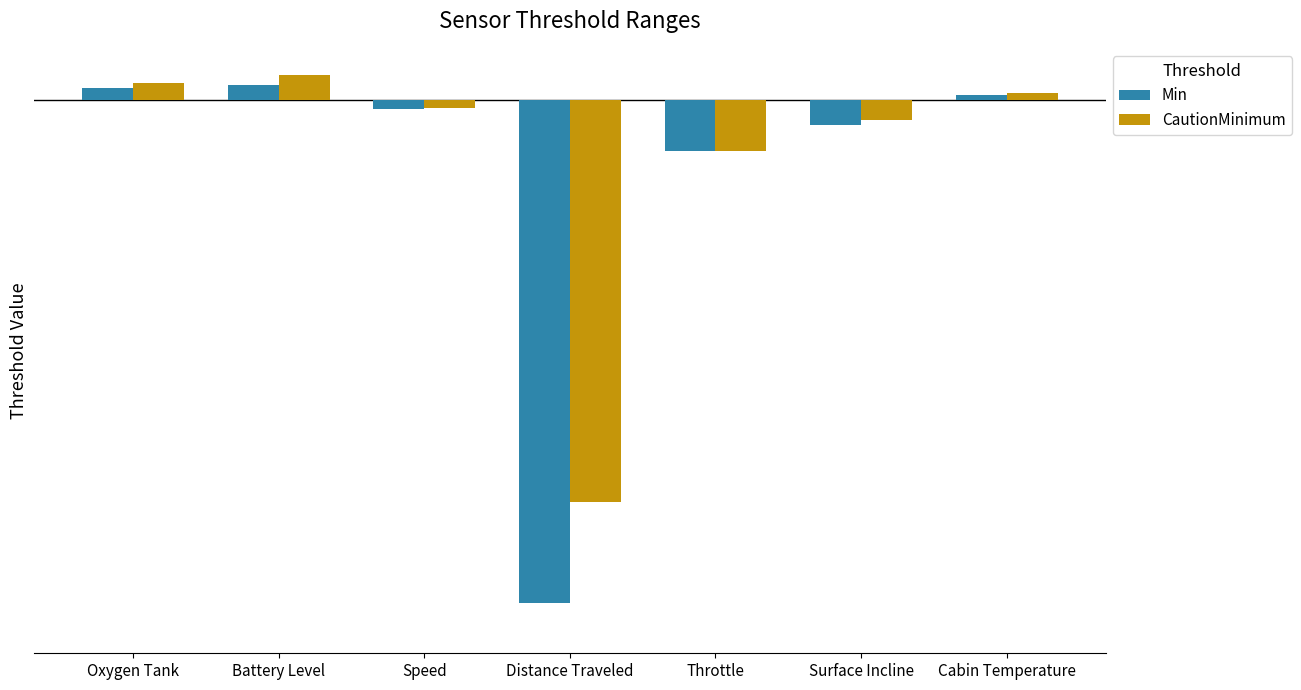

What are all the series names shown in the legend?

Min, CautionMinimum